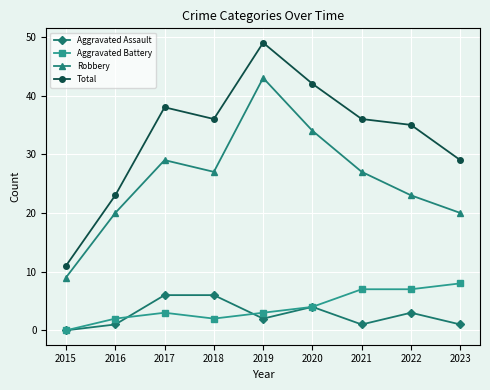

Is the value of Robbery at 2015 greater than the value of Aggravated Assault at 2019?

Yes